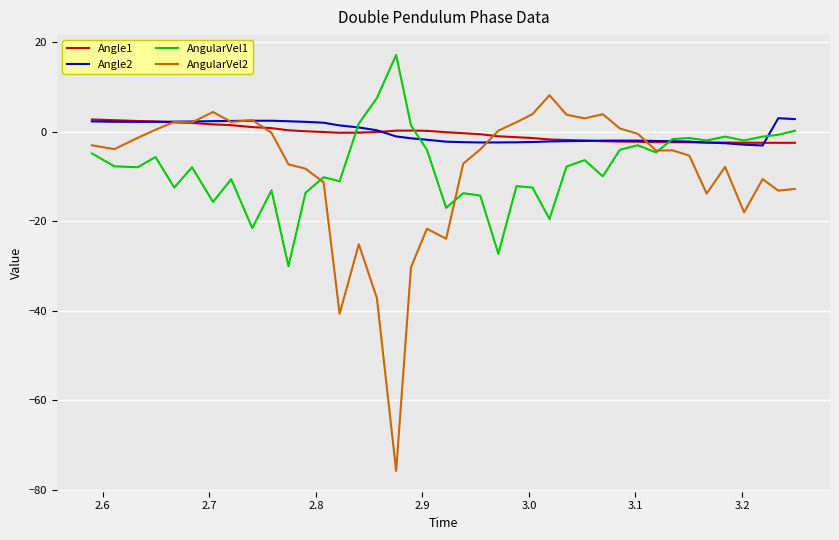

Which series has the widest spread of values?

AngularVel2